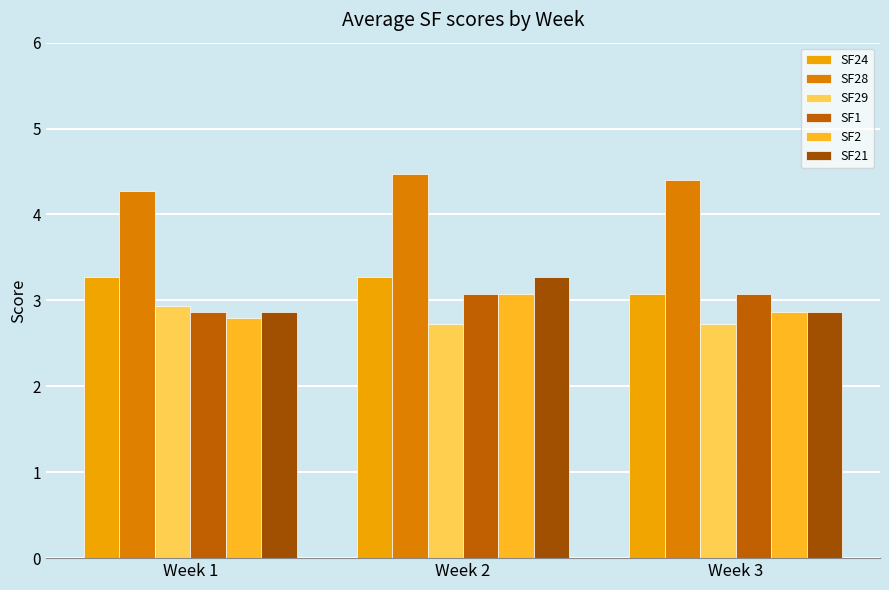

True or false: SF21 has a value of 4.1 at Week 3.

False